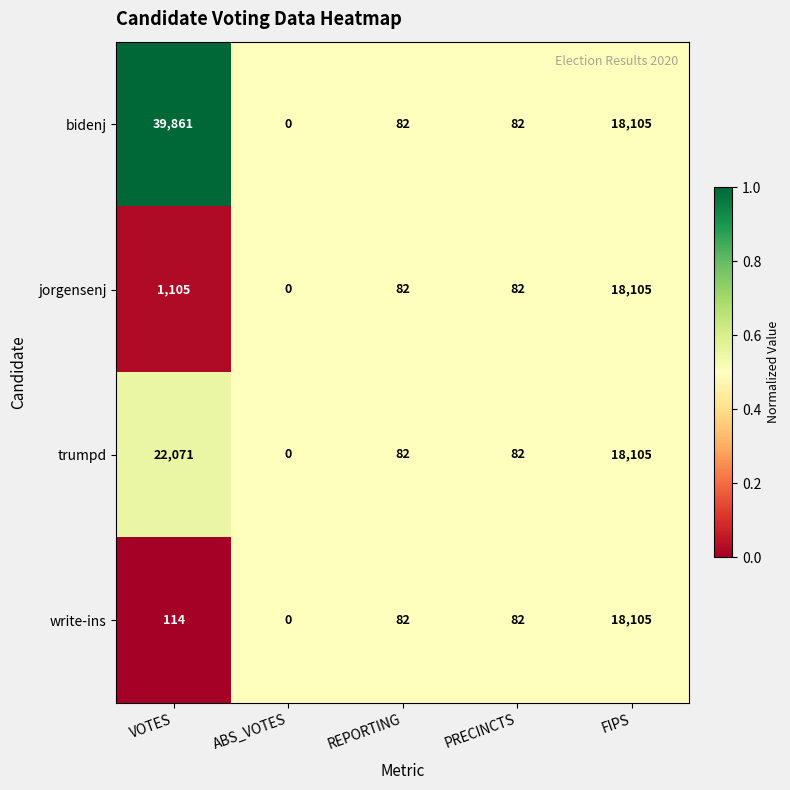

True or false: bidenj has a value of 82 at REPORTING.

True